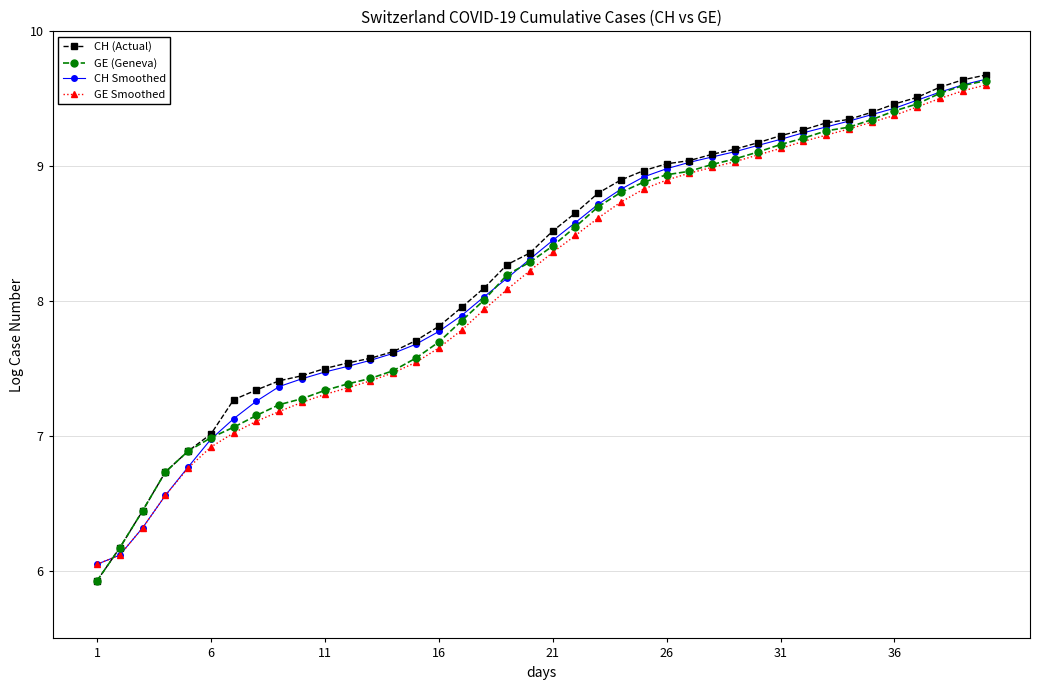

What is the greatest value displayed?

9.7